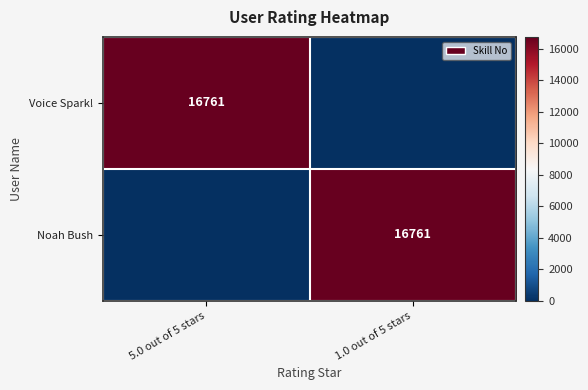

The value of Voice Spark! at 5.0 out of 5 stars is 22647. True or false?

False